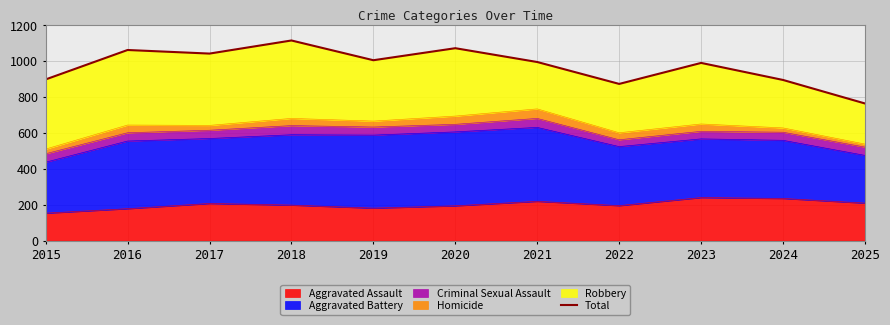

What is the value of the 5th point from the left?

1005